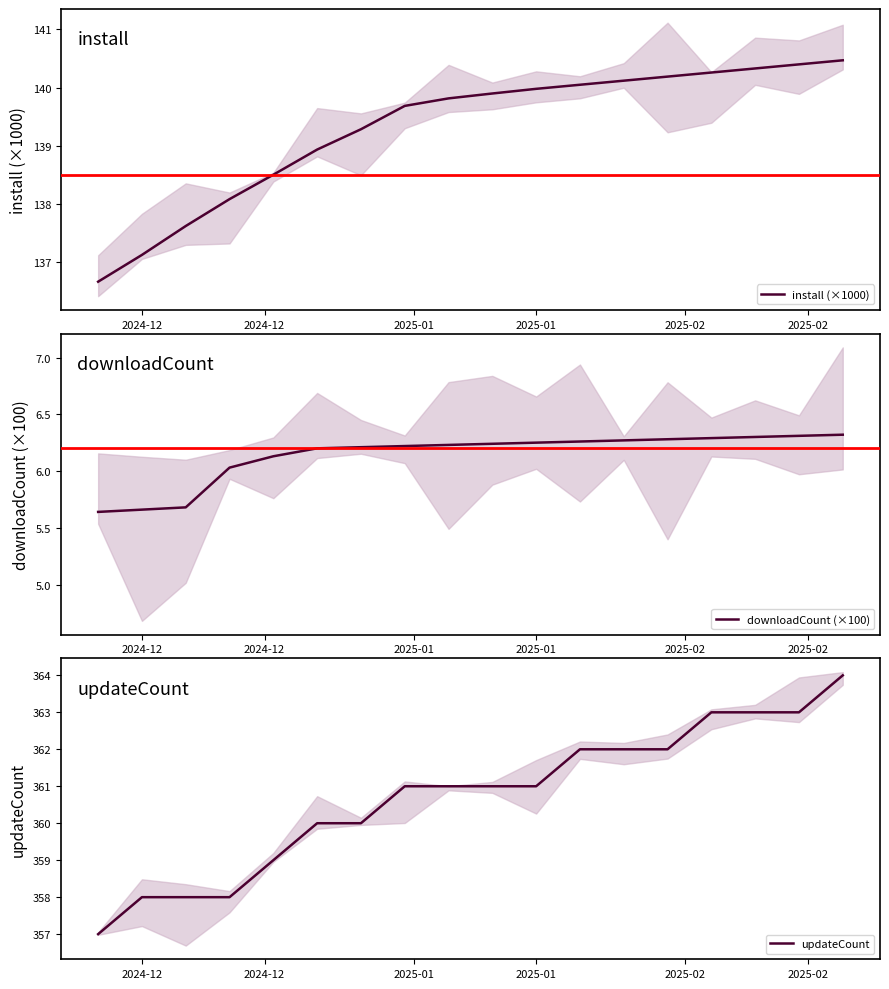

What is the difference between the maximum and minimum values in the downloadCount (×100) series?

0.7